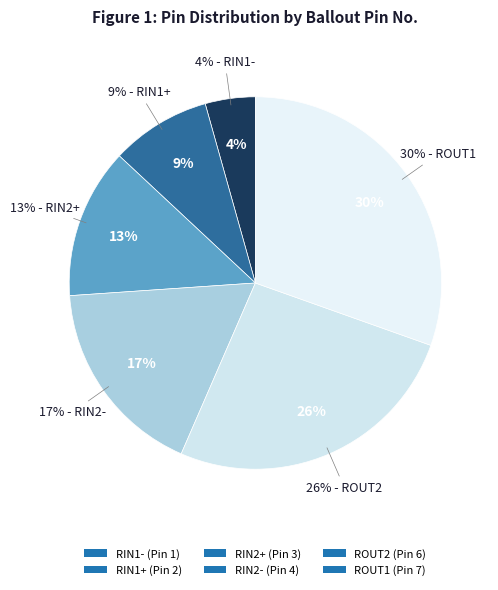

Is there a majority slice in this chart?

No